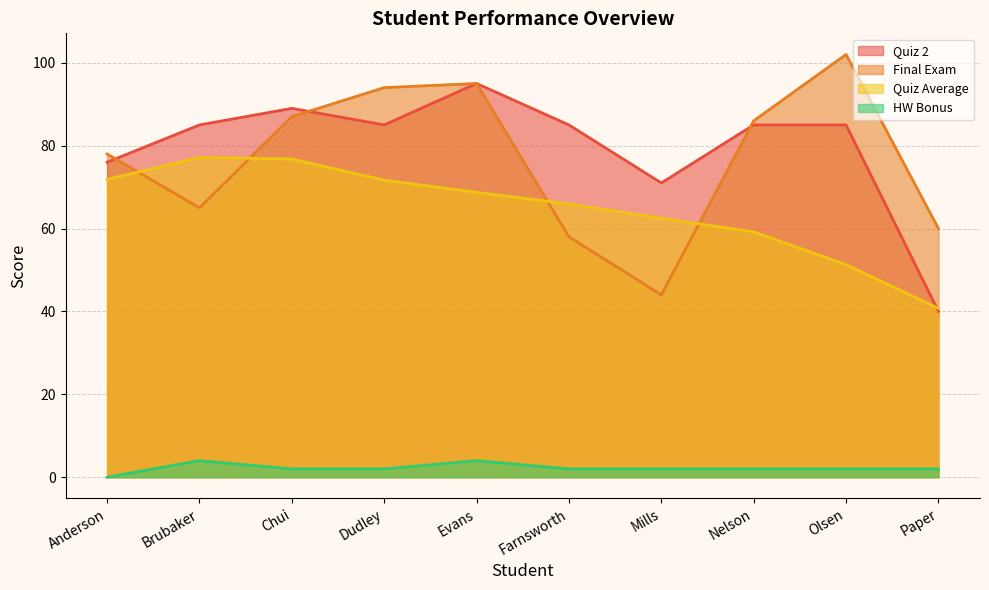

True or false: HW Bonus and Quiz Average intersect in this chart.

False